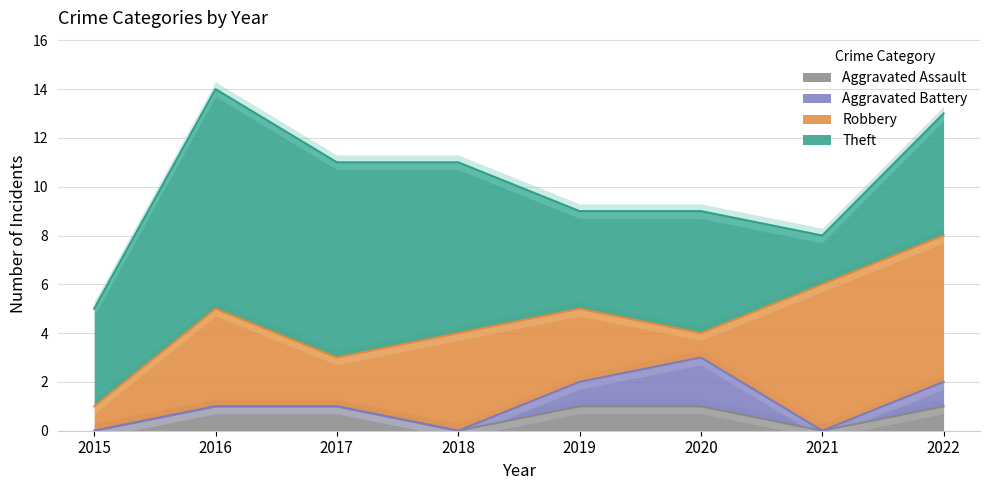

Reading right to left, list all the values displayed in this chart.

Aggravated Assault: 2022=1	2021=0	2020=1	2019=1	2018=0	2017=1	2016=1	2015=0
Aggravated Battery: 2022=1	2021=0	2020=2	2019=1	2018=0	2017=0	2016=0	2015=0
Robbery: 2022=6	2021=6	2020=1	2019=3	2018=4	2017=2	2016=4	2015=1
Theft: 2022=5	2021=2	2020=5	2019=4	2018=7	2017=8	2016=9	2015=4